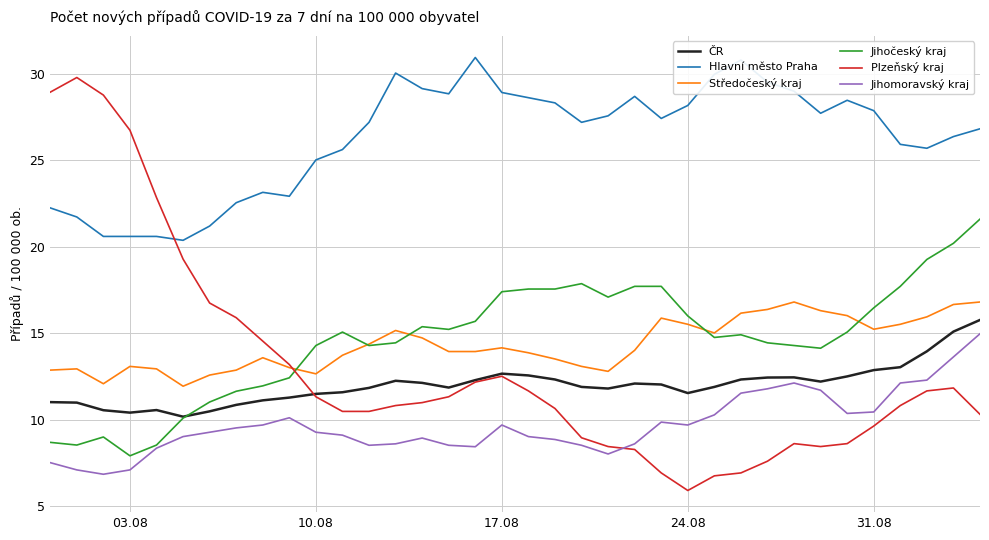

What is the minimum value for Hlavní město Praha?

20.4